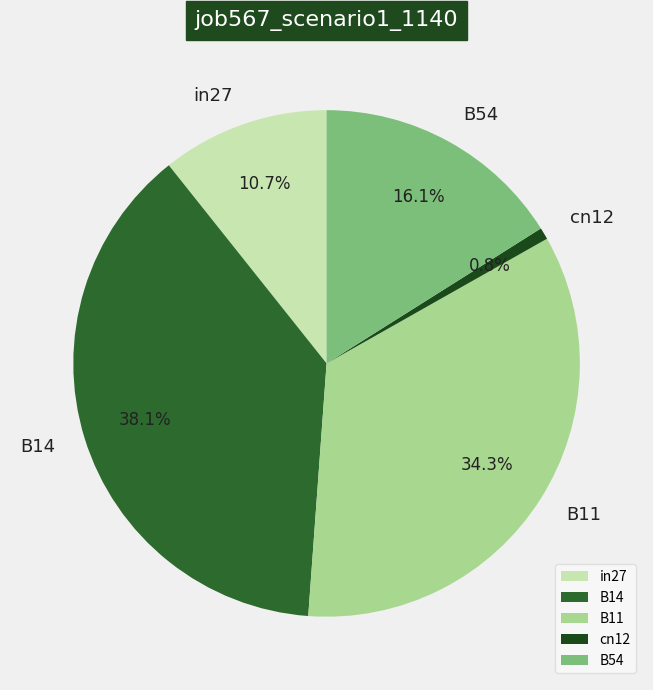

Combined, what portion of the pie is B11 and in27?

45.0%